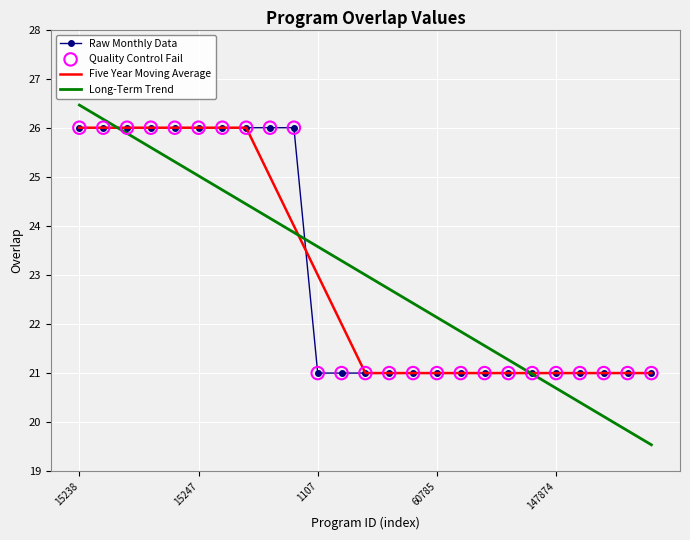

What is the maximum value for Raw Monthly Data?

26.0